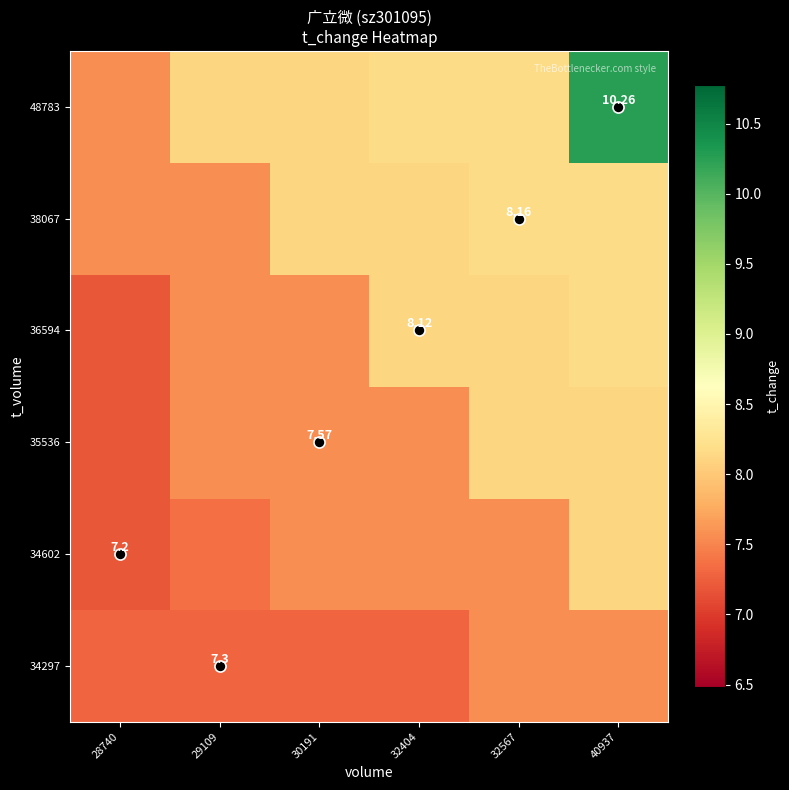

Is it true that 48783 equals 10.3 at 40937?

True